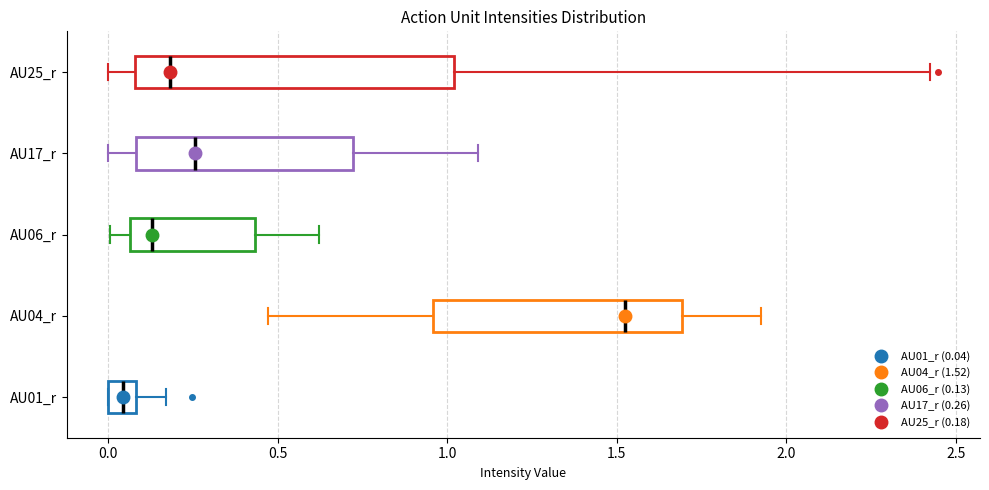

Where does the median line of the box for AU17_r sit on the x-axis? The values are not printed on the chart, so give them approximately, as read against the axis.

0.25